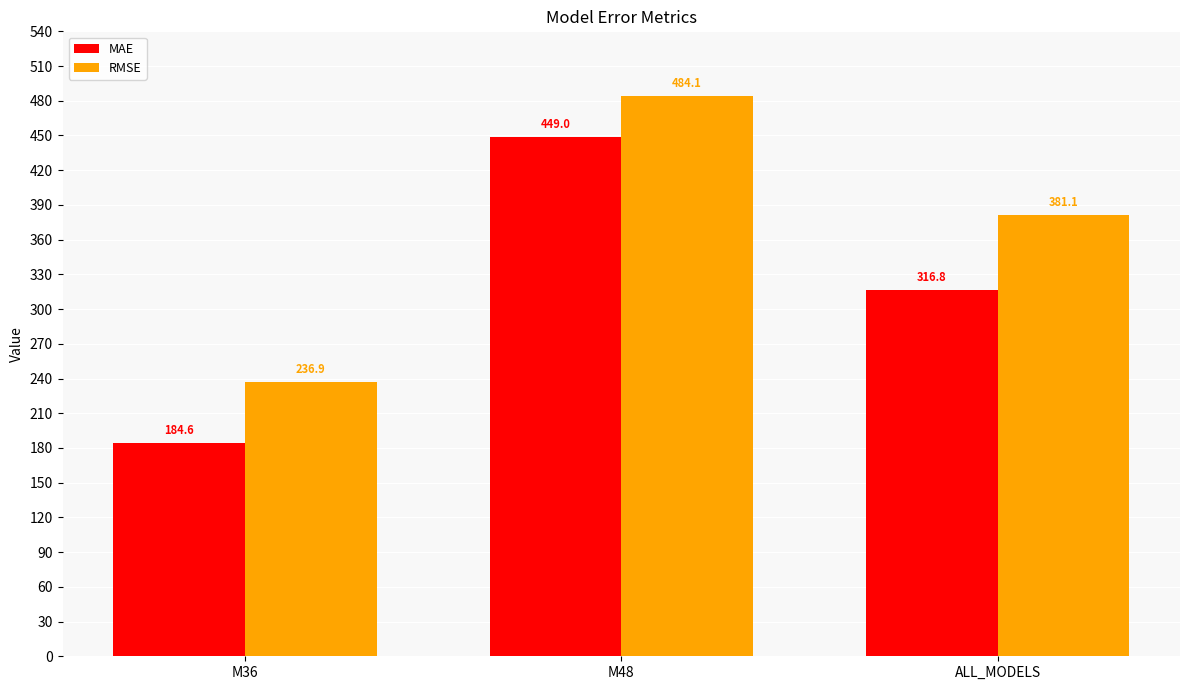

List the labels in order of RMSE value, smallest first.

M36, ALL_MODELS, M48